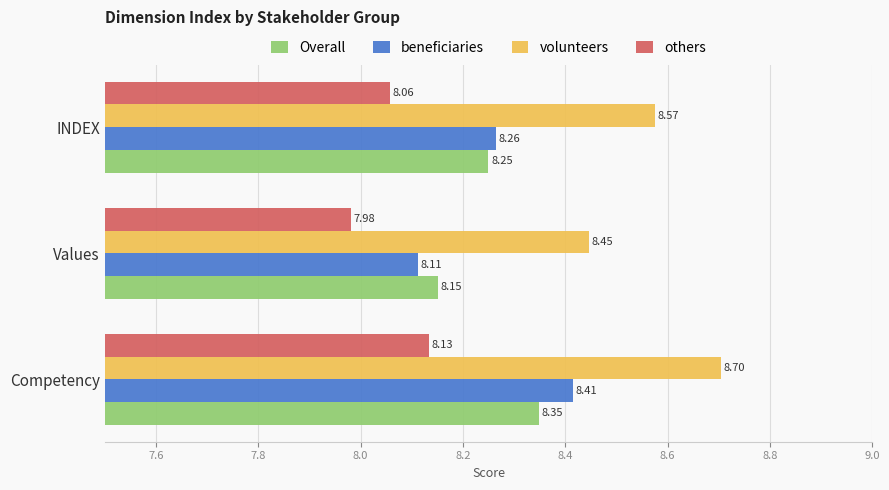

At which category is the sum across all series the highest?

Competency